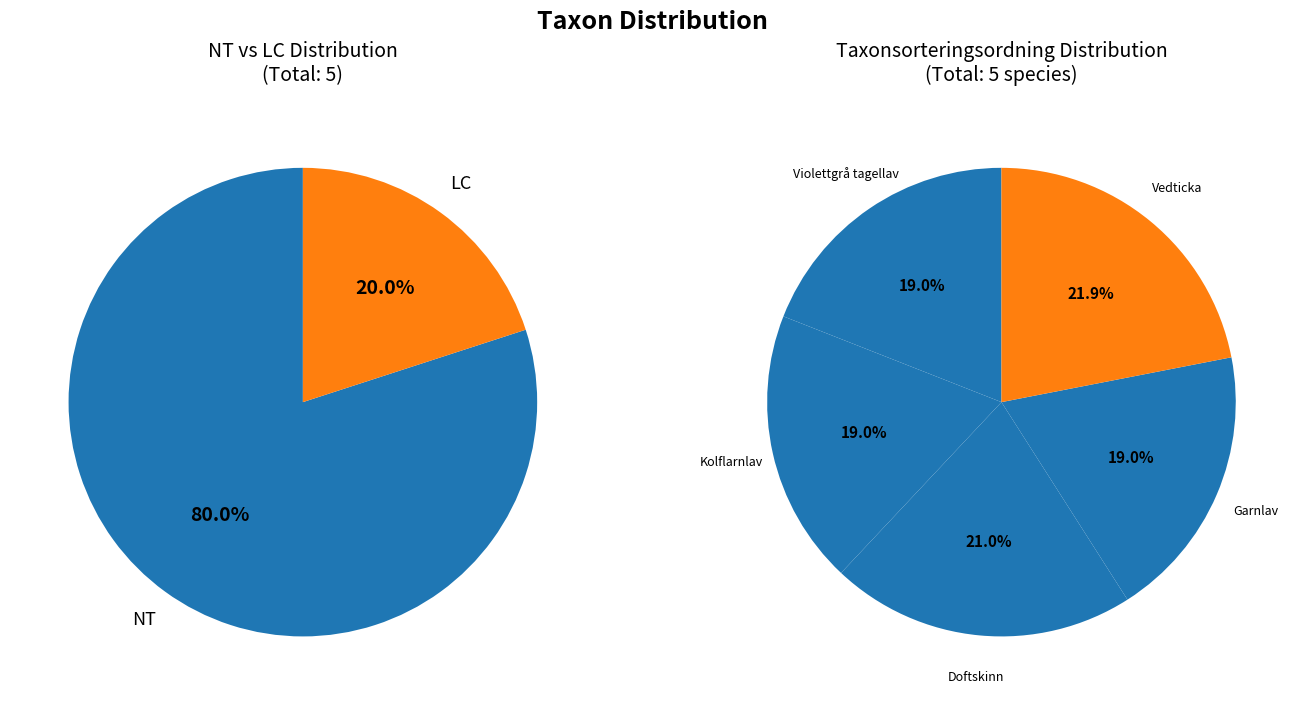

The Vedticka slice represents 22% of the pie. True or false?

True